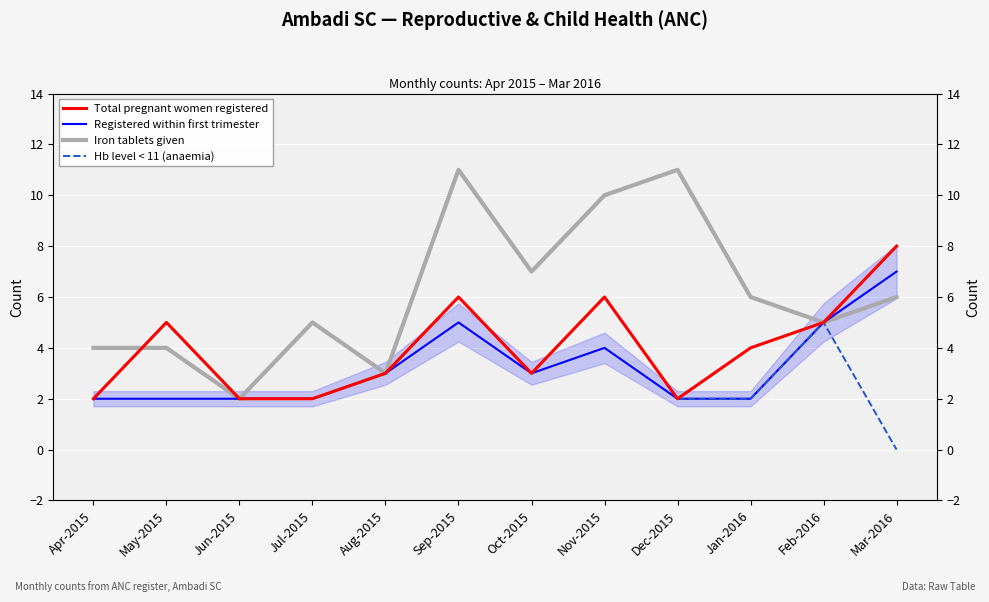

At Feb-2016, list the series in order from largest to smallest.

Total pregnant women registered, Registered within first trimester, Iron tablets given, Hb level < 11 (anaemia)